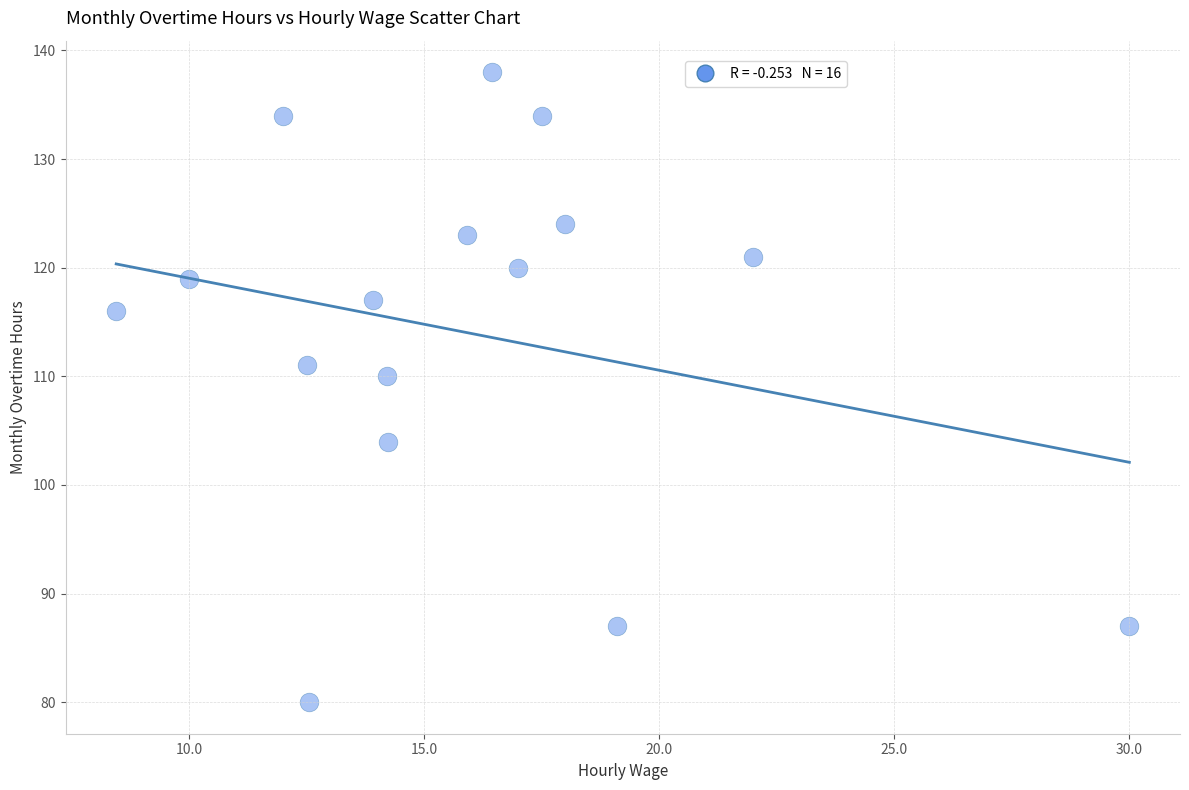

What Y value in the scatter plot is closest to 109?

110